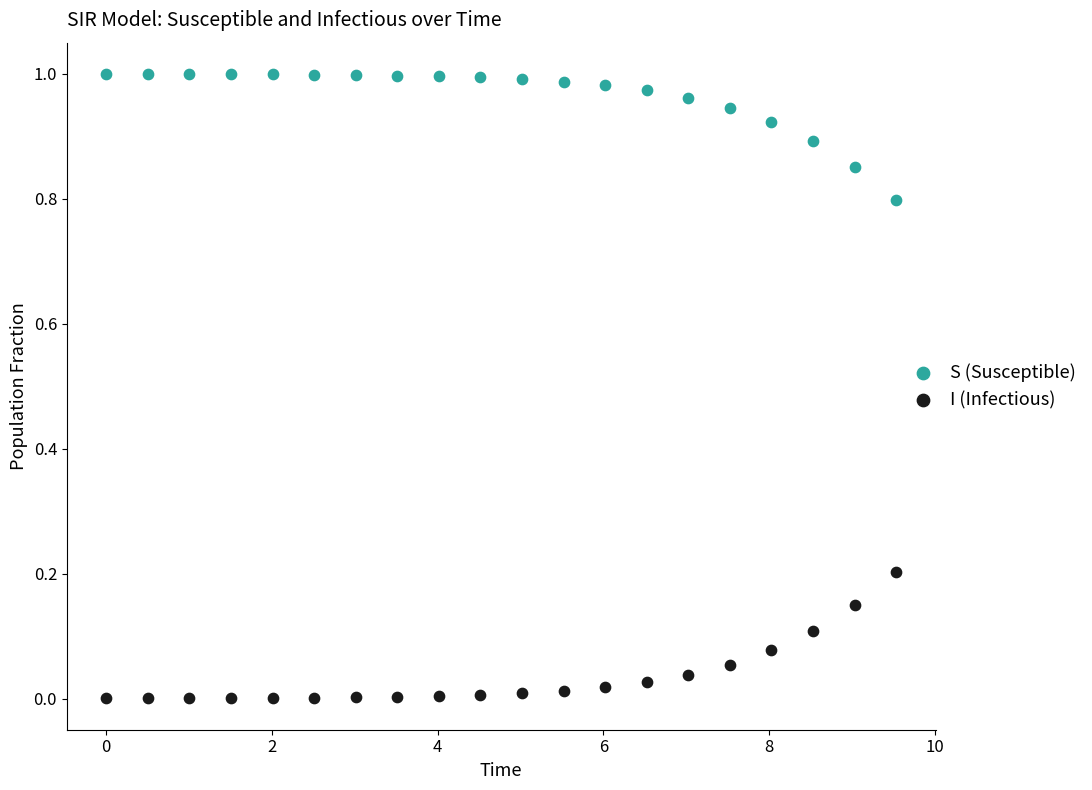

Which series reaches the maximum Y coordinate?

S (Susceptible)